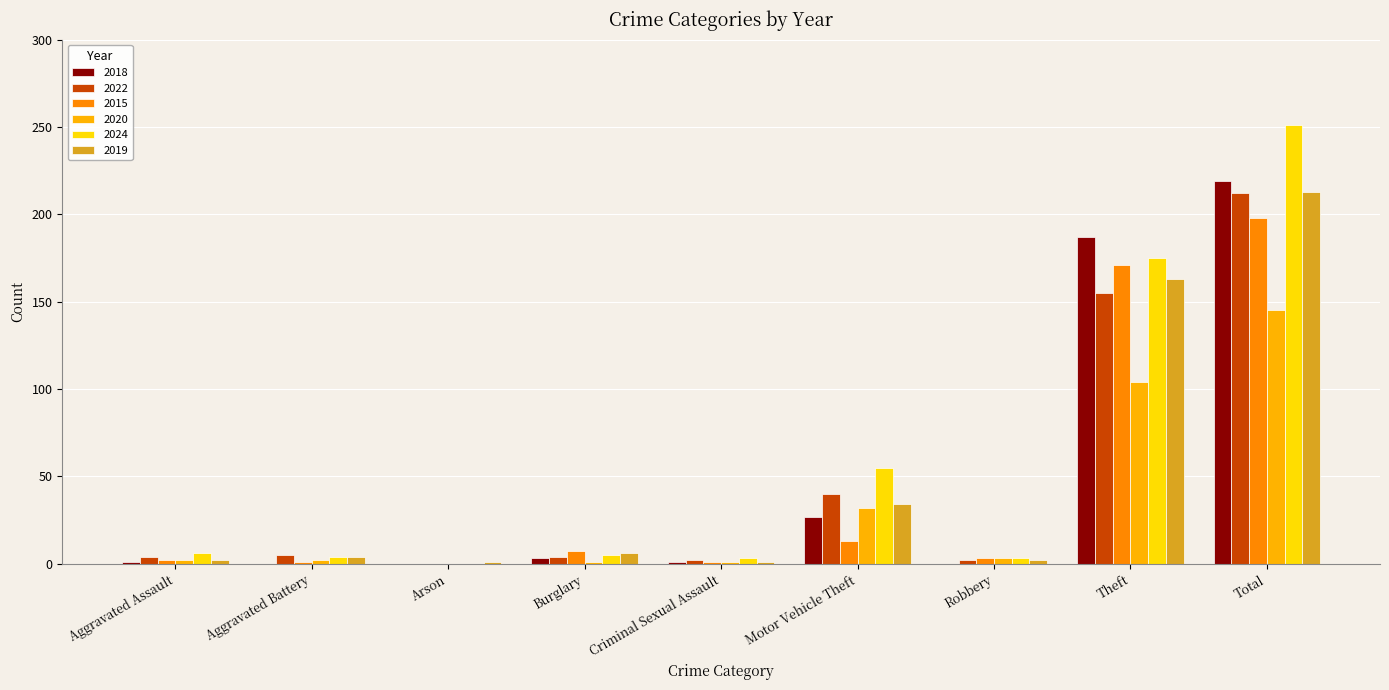

What are all the series names shown in the legend?

2018, 2022, 2015, 2020, 2024, 2019